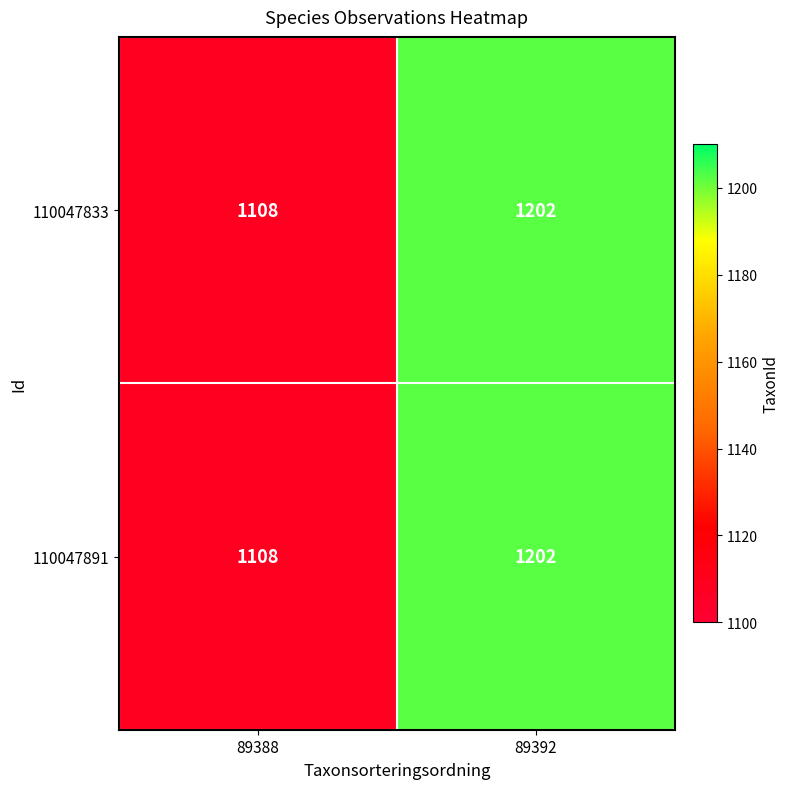

List the labels in order of 110047891 value, largest first.

89392, 89388